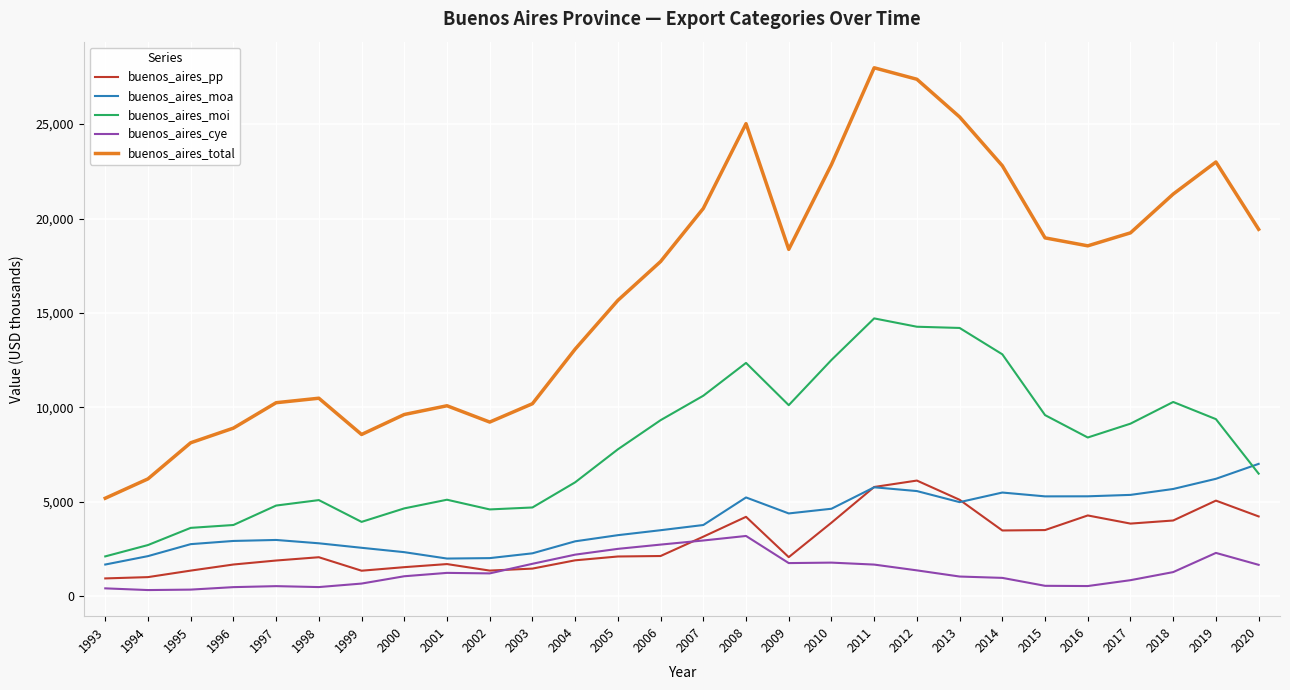

What is the maximum value shown in the chart?

27974.9